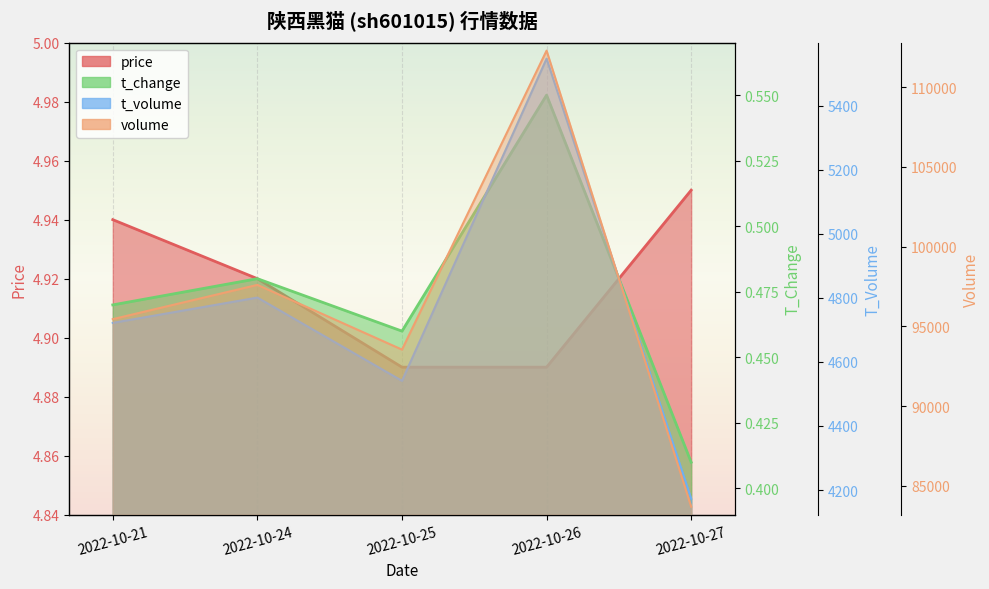

Rank the categories by price value from highest to lowest.

2022-10-27, 2022-10-21, 2022-10-24, 2022-10-25, 2022-10-26